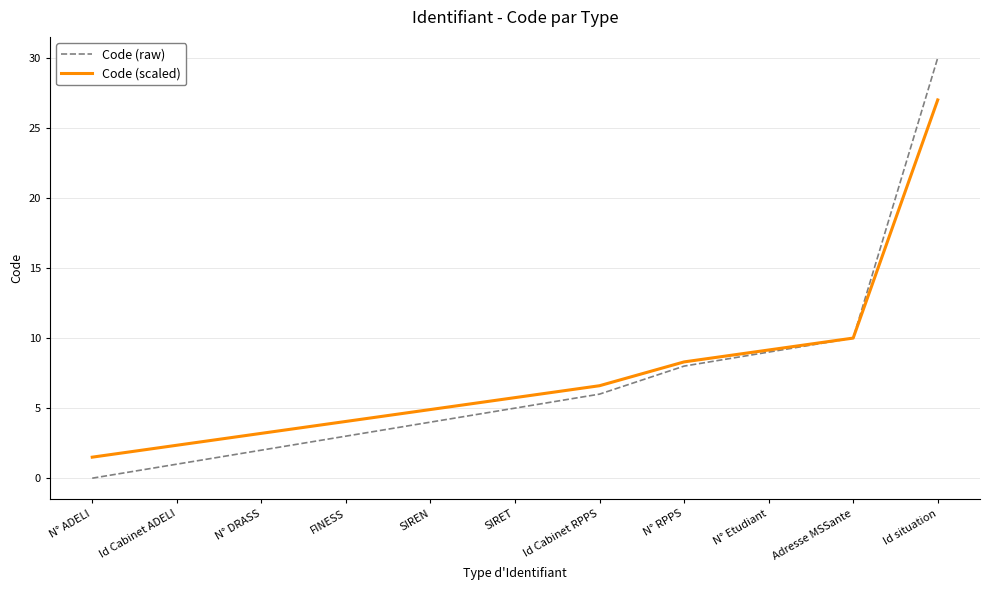

At how many categories does at least one series exceed 27?

1